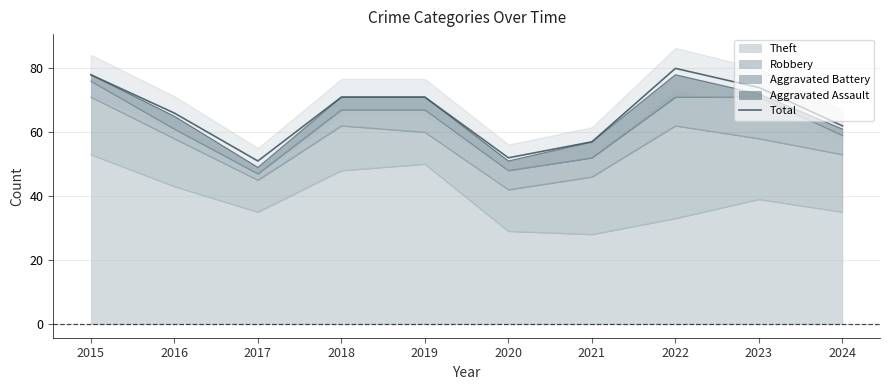

What is the sum of the values at 2024 and 2020?

114